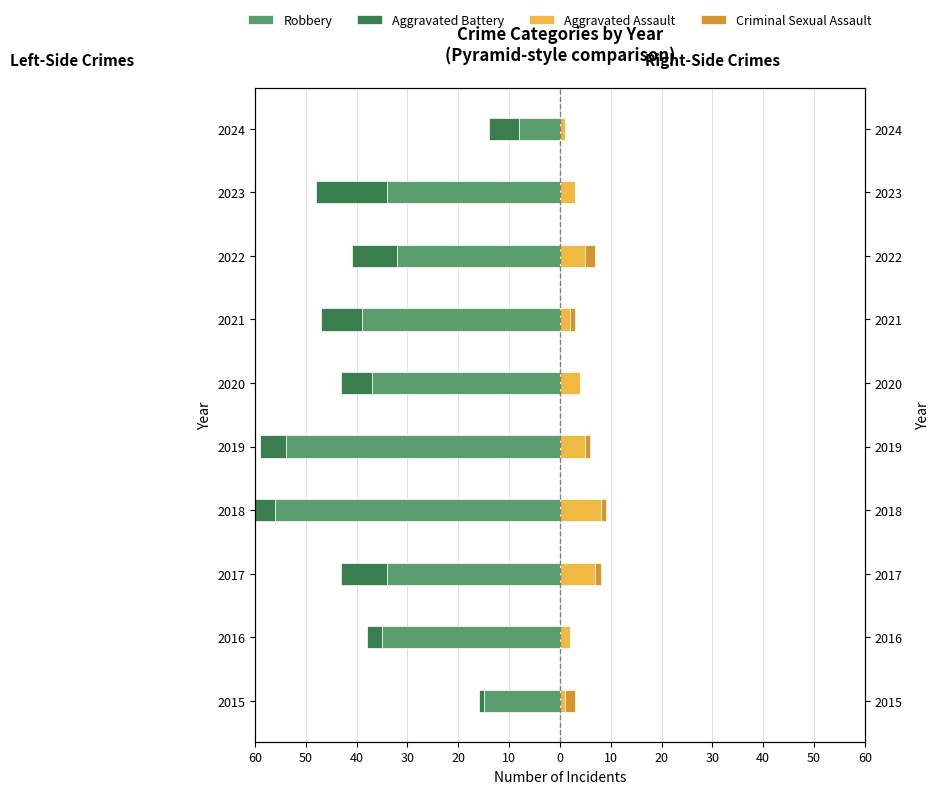

How many values in the Criminal Sexual Assault series are below 1?

4